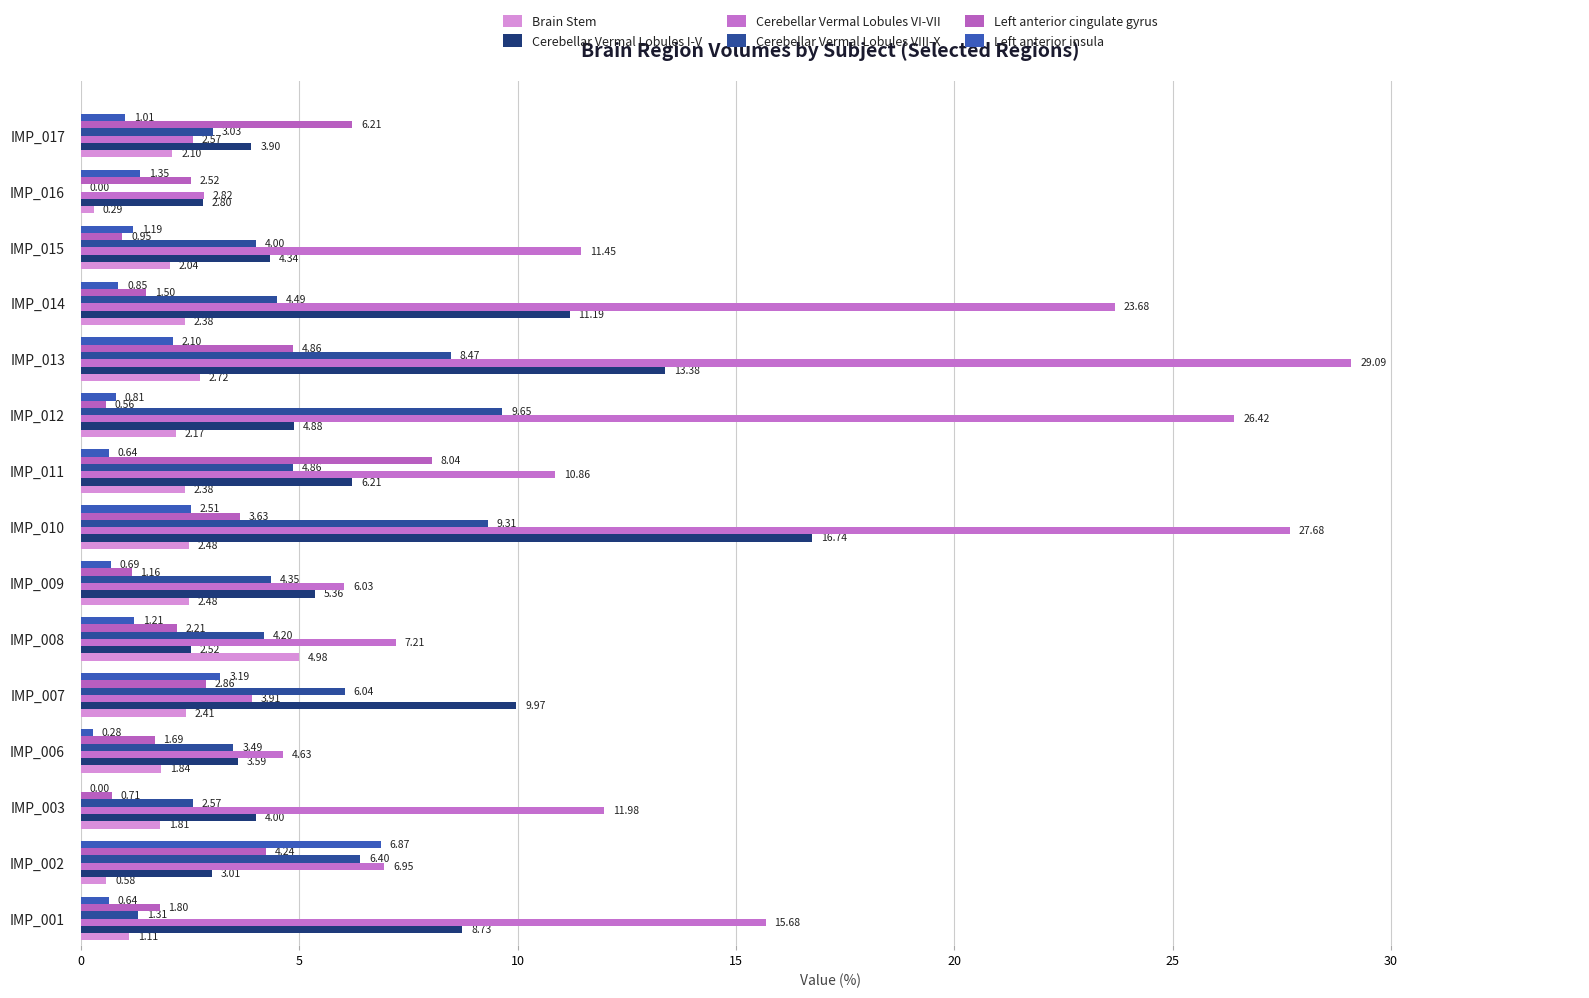

How many data points does each series have?

15